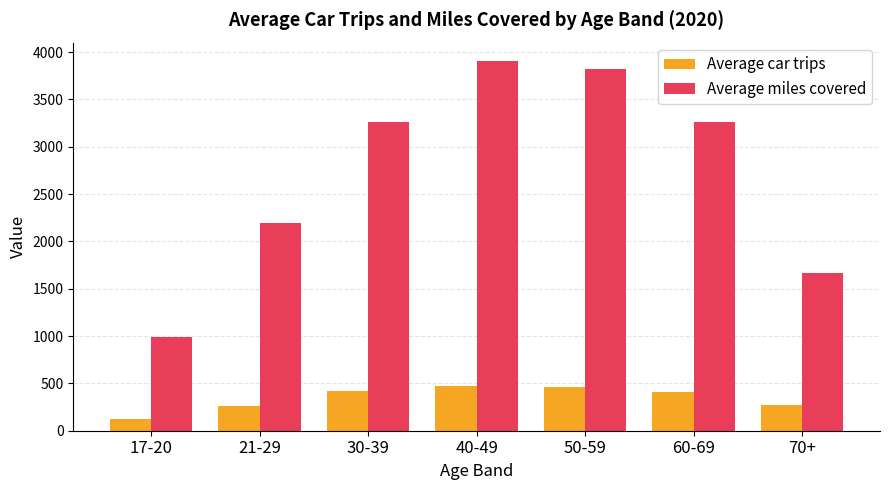

Which category has the lowest value across all series?

17-20